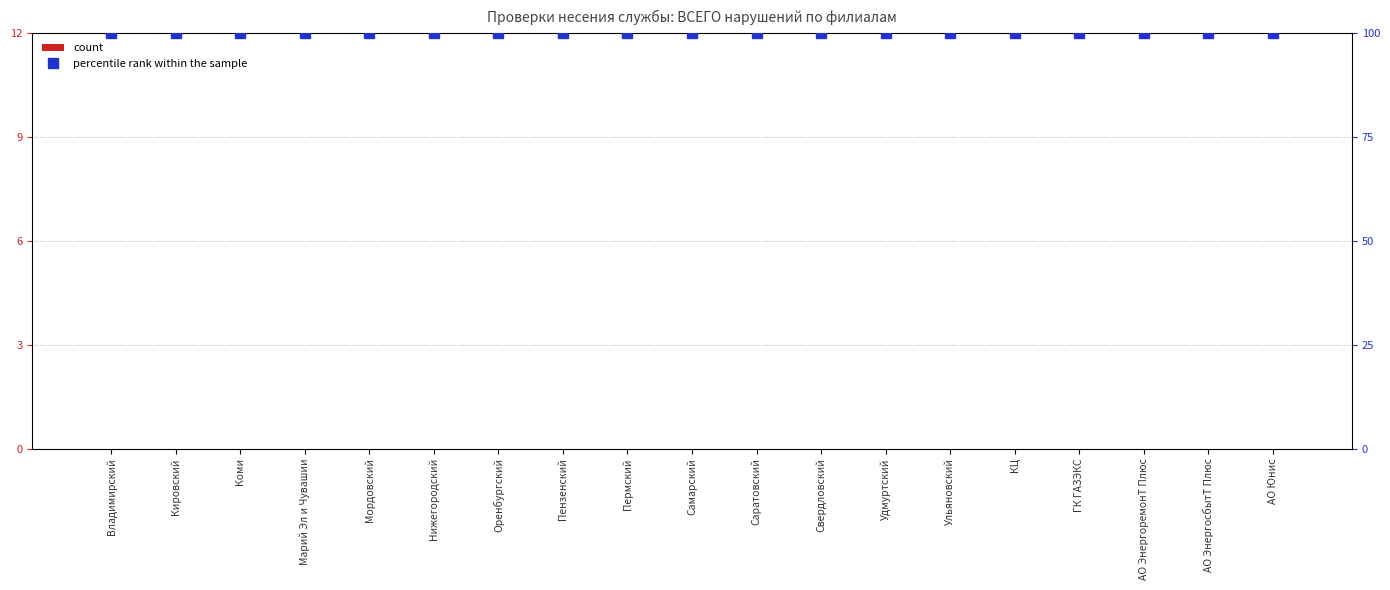

Is the value of percentile rank within the sample at Ульяновский greater than the value of count at АО ЭнергосбытТ Плюс?

Yes